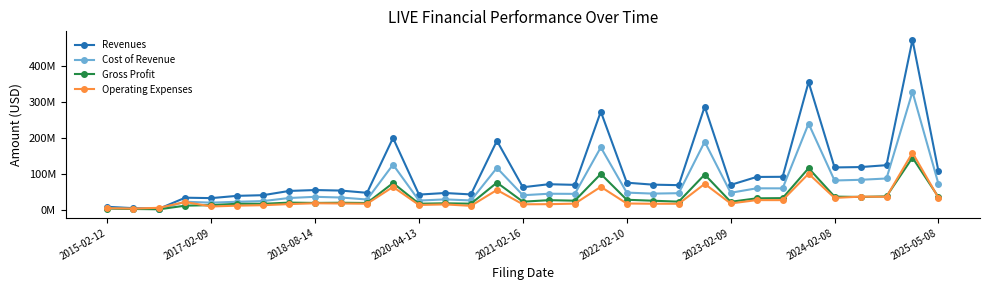

What are all the series names shown in the legend?

Revenues, Cost of Revenue, Gross Profit, Operating Expenses